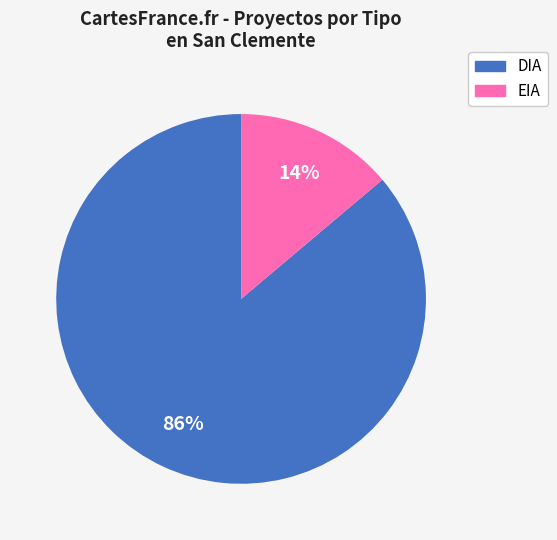

How many slices are in this pie chart?

2